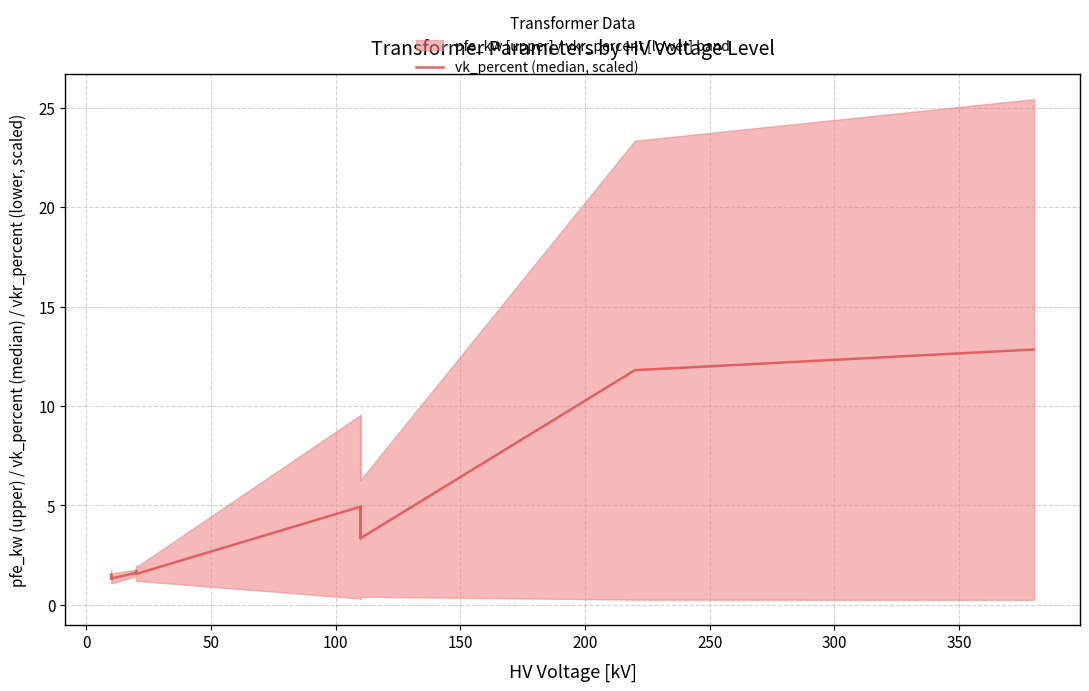

The value at 100 is 1.6. True or false?

True